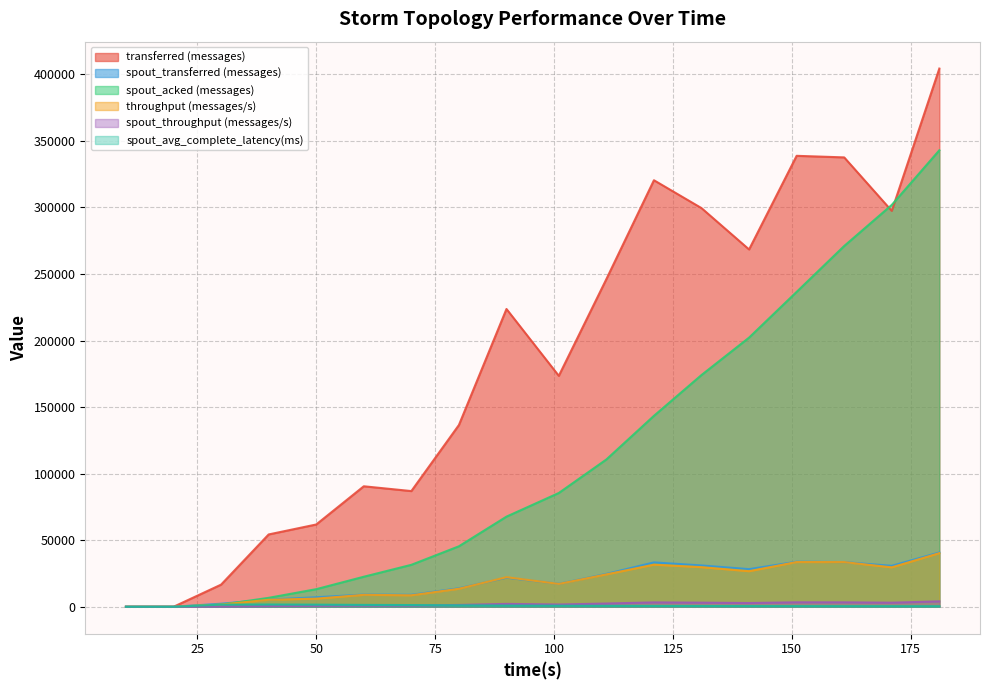

Which series changed the most between 60 and 70?

spout_acked (messages)